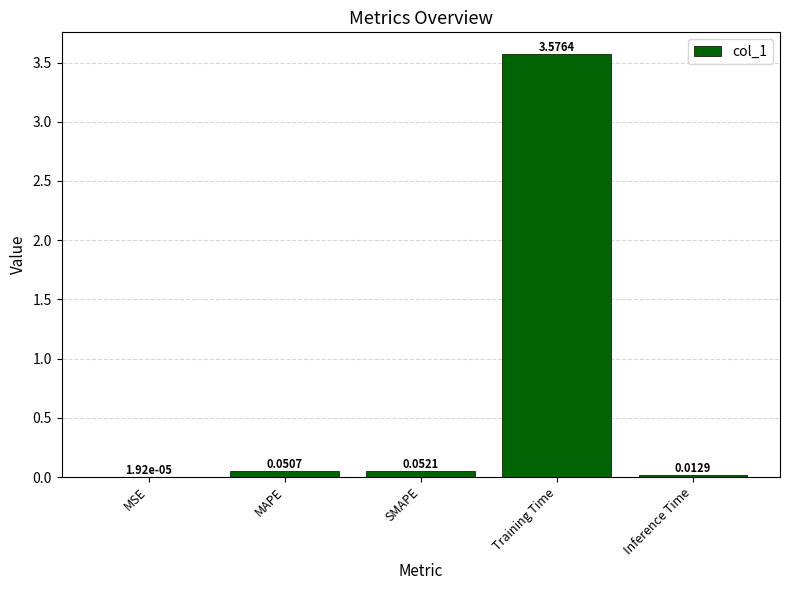

How many distinct data groups are displayed?

1